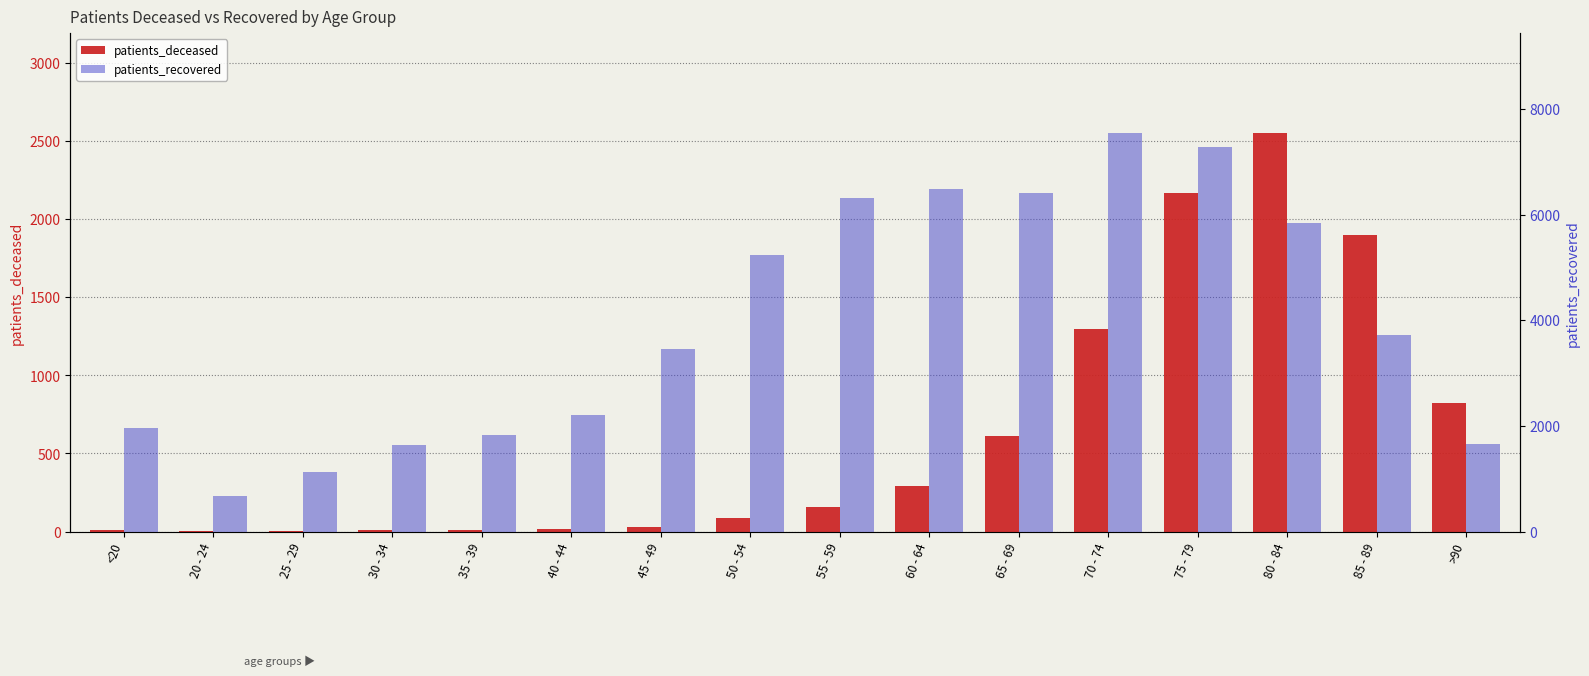

Does the chart contain stacked bars?

No